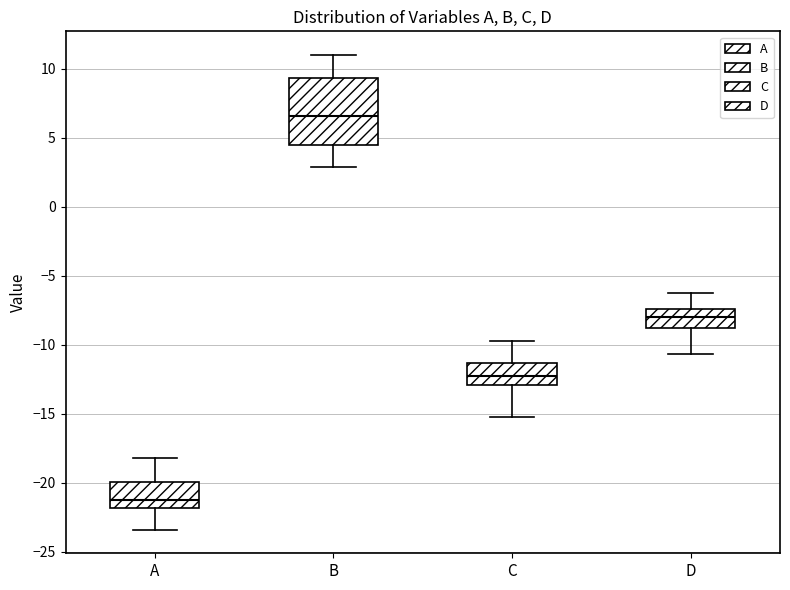

Comparing the boxes themselves (not the whiskers), which one is the tallest?

B